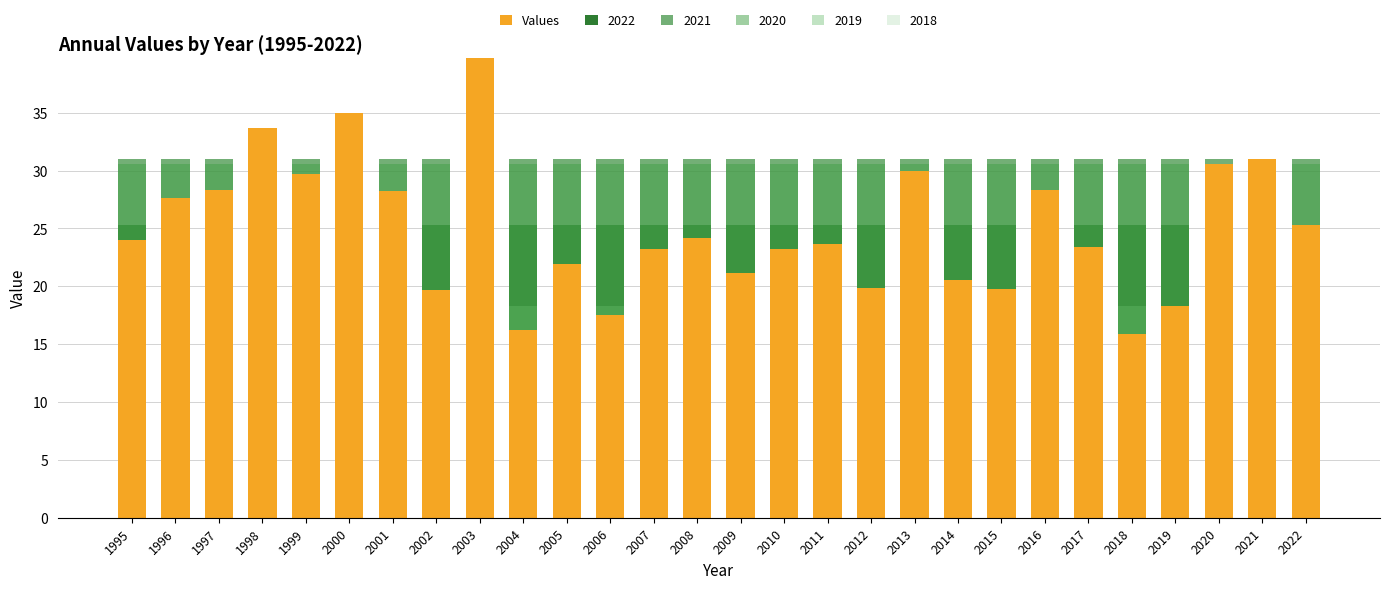

What is the greatest value displayed?

39.7